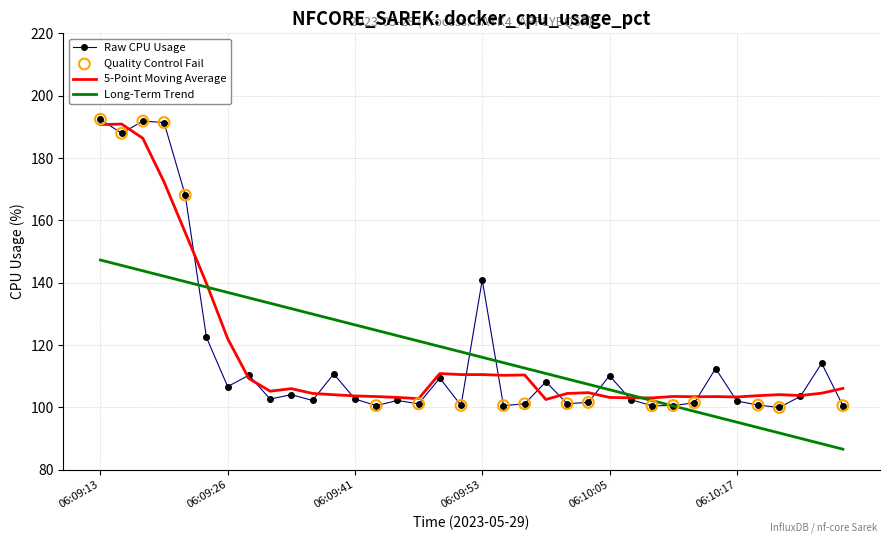

What is the minimum value shown in the chart?

86.6